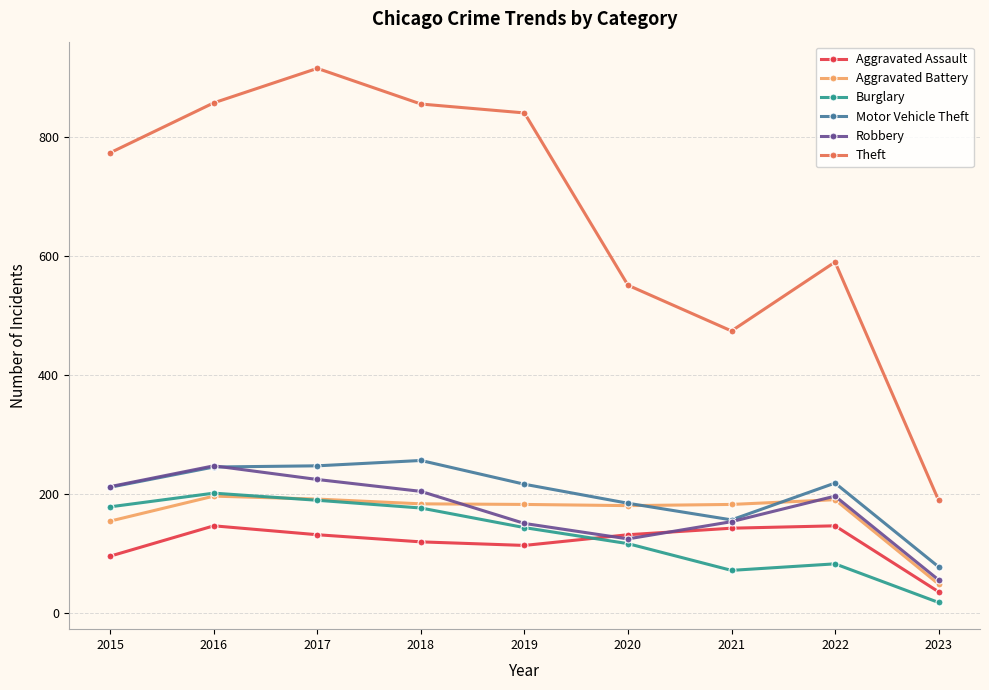

The Motor Vehicle Theft series shows 245 at 2016. True or false?

True